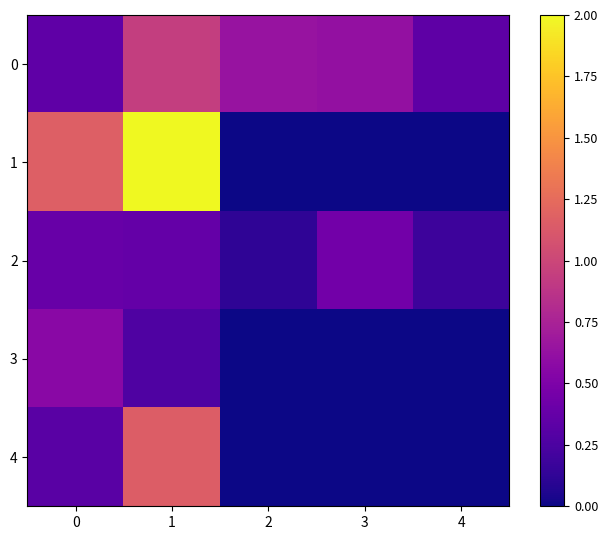

What is the maximum value shown in the chart?

2.0